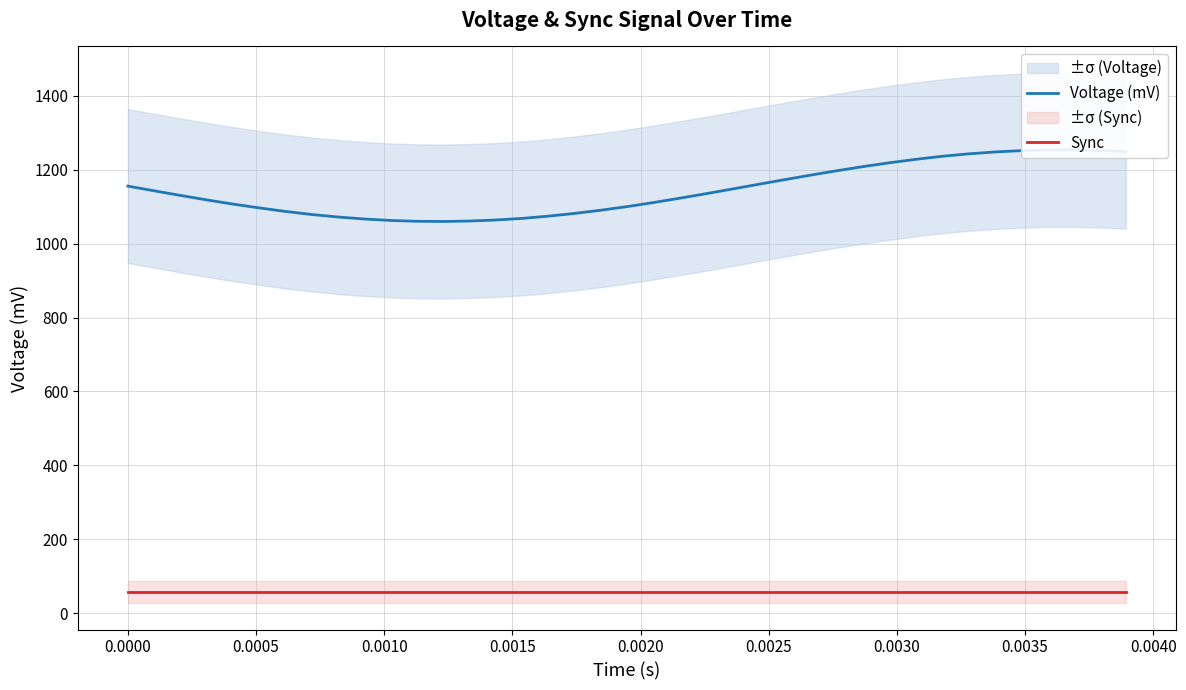

The Sync series shows 25.4 at 21. True or false?

False